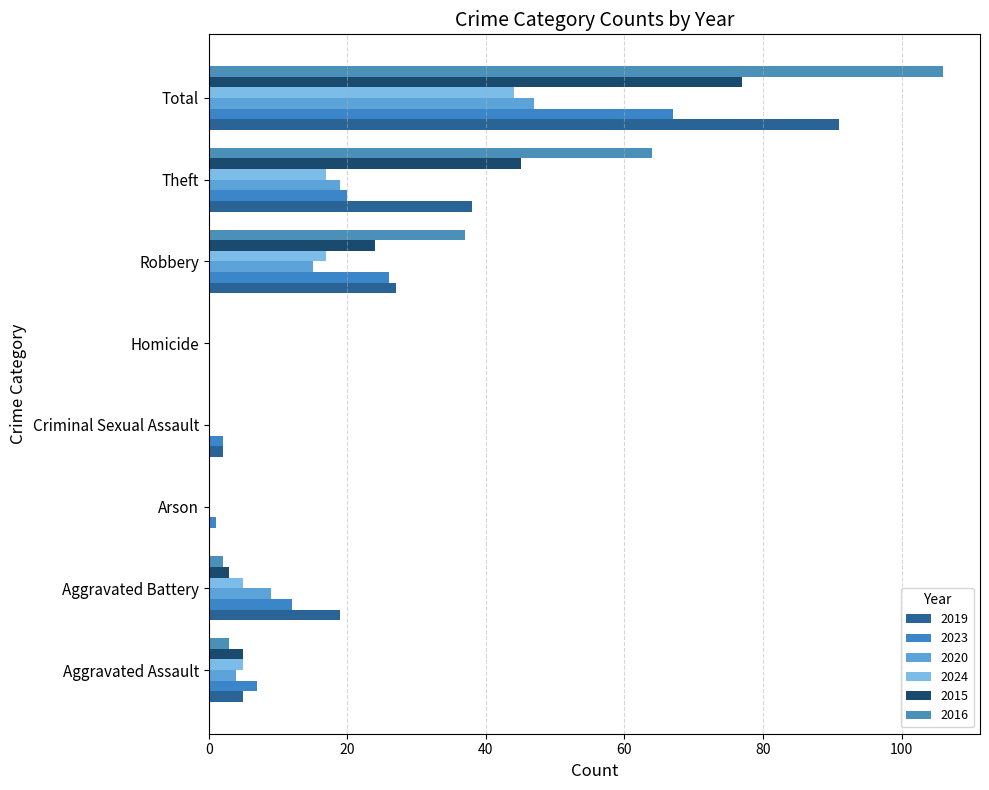

Reading left to right, what are all the values shown in this chart?

2019: Aggravated Assault=5	Aggravated Battery=19	Arson=0	Criminal Sexual Assault=2	Homicide=0	Robbery=27	Theft=38	Total=91
2023: Aggravated Assault=7	Aggravated Battery=12	Arson=1	Criminal Sexual Assault=2	Homicide=0	Robbery=26	Theft=20	Total=67
2020: Aggravated Assault=4	Aggravated Battery=9	Arson=0	Criminal Sexual Assault=0	Homicide=0	Robbery=15	Theft=19	Total=47
2024: Aggravated Assault=5	Aggravated Battery=5	Arson=0	Criminal Sexual Assault=0	Homicide=0	Robbery=17	Theft=17	Total=44
2015: Aggravated Assault=5	Aggravated Battery=3	Arson=0	Criminal Sexual Assault=0	Homicide=0	Robbery=24	Theft=45	Total=77
2016: Aggravated Assault=3	Aggravated Battery=2	Arson=0	Criminal Sexual Assault=0	Homicide=0	Robbery=37	Theft=64	Total=106